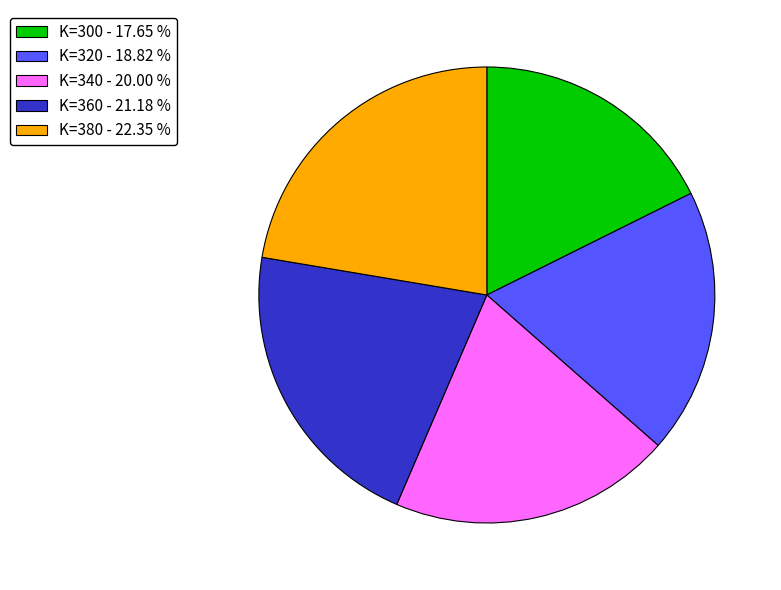

Which slice is the smallest?

K=300 - 17.65 %